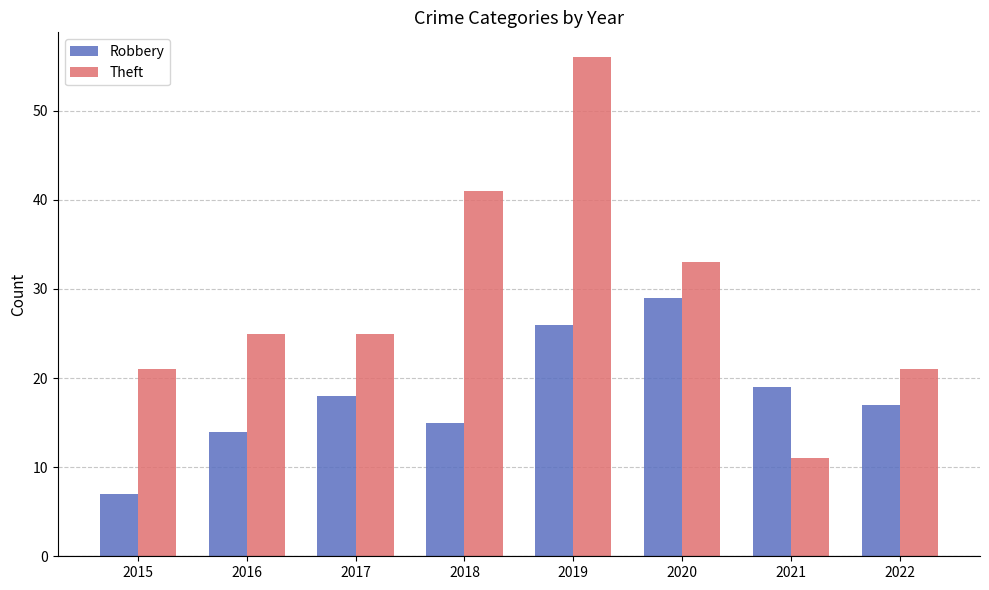

What is the difference between the second highest and minimum values in the Robbery series?

19